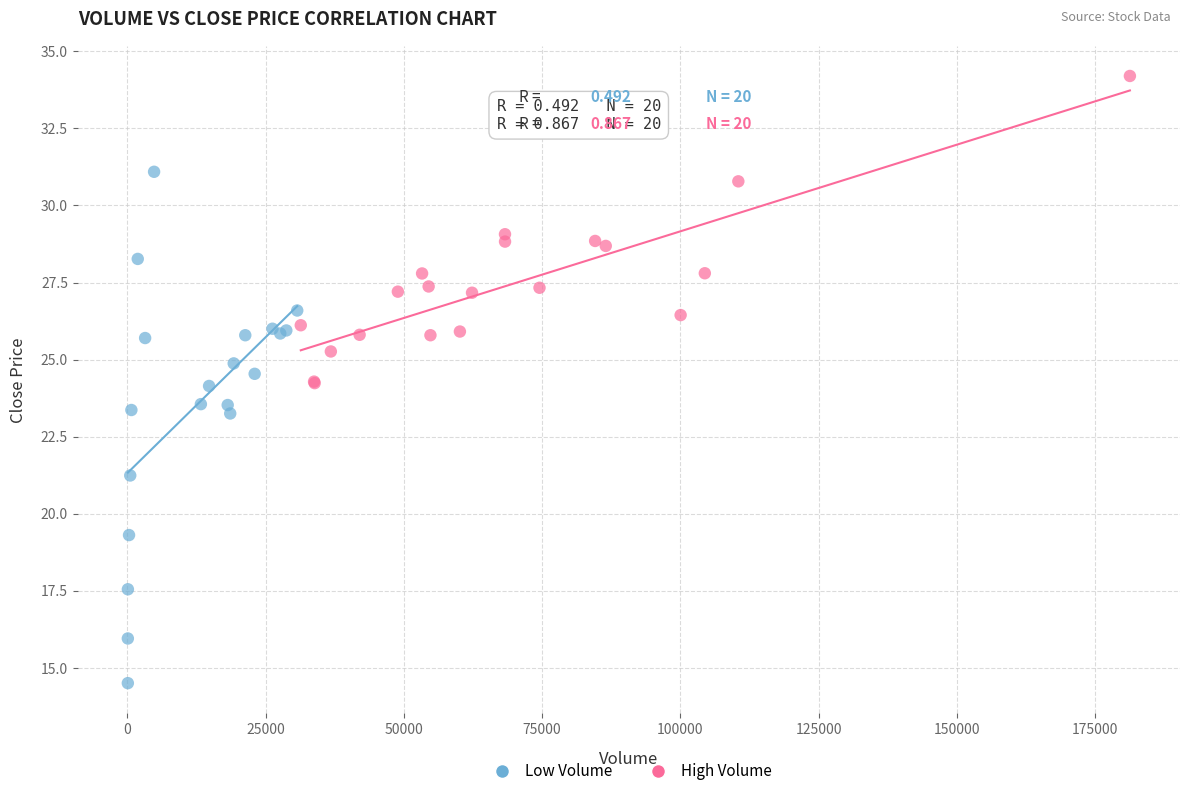

Which series has the largest Y range (max minus min)?

Low Volume